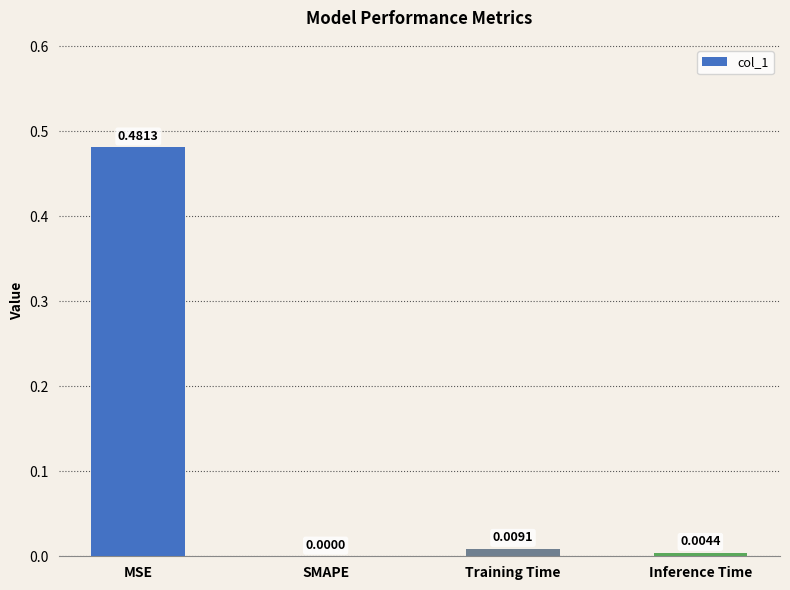

Where is the data nearest to the value 0?

SMAPE